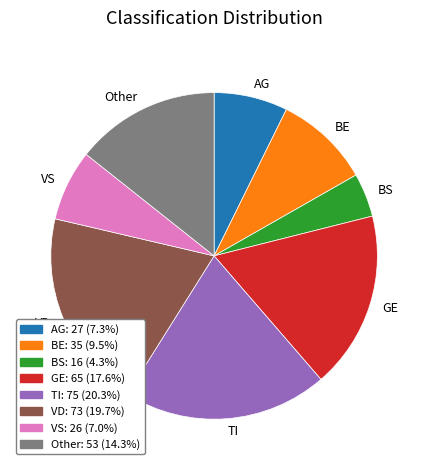

Which category has the biggest portion of the pie?

TI